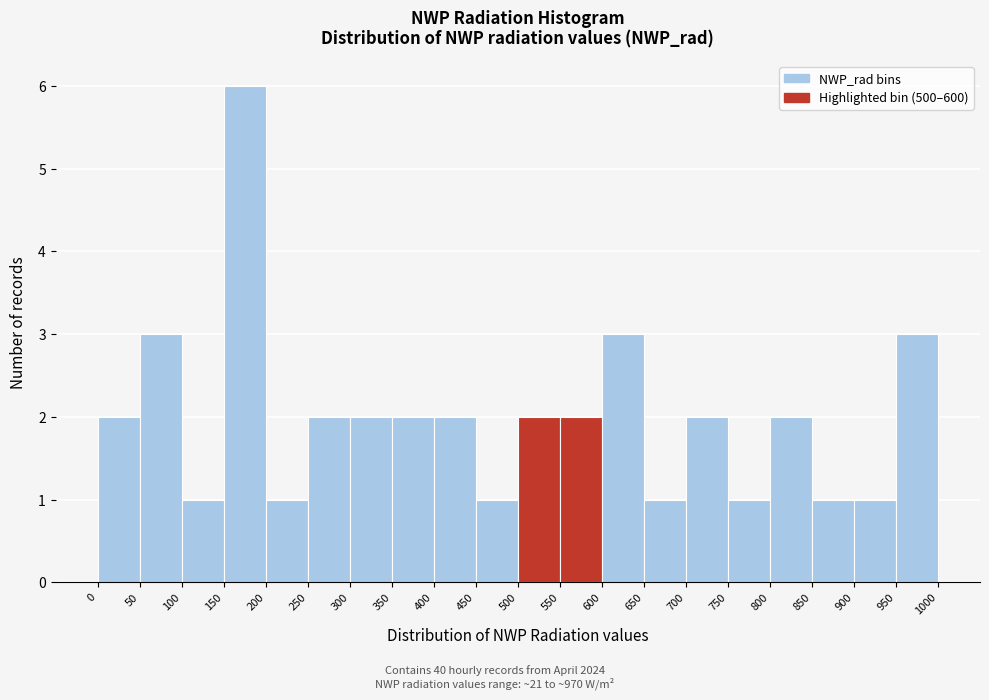

How tall is the bar that spans 750 to 800 on the x-axis? The values are not printed on the chart, so give them approximately, as read against the axis.

1